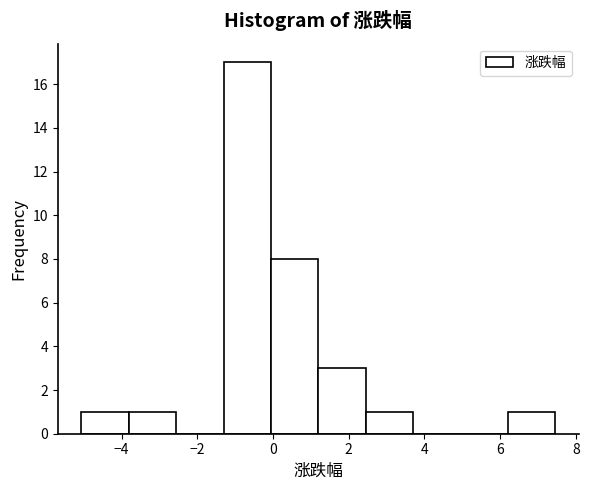

How tall is the bar that spans 0.0 to 1.2 on the x-axis? Neither the bar edges nor the heights are printed on the chart, so give them approximately, as read against the axes.

8